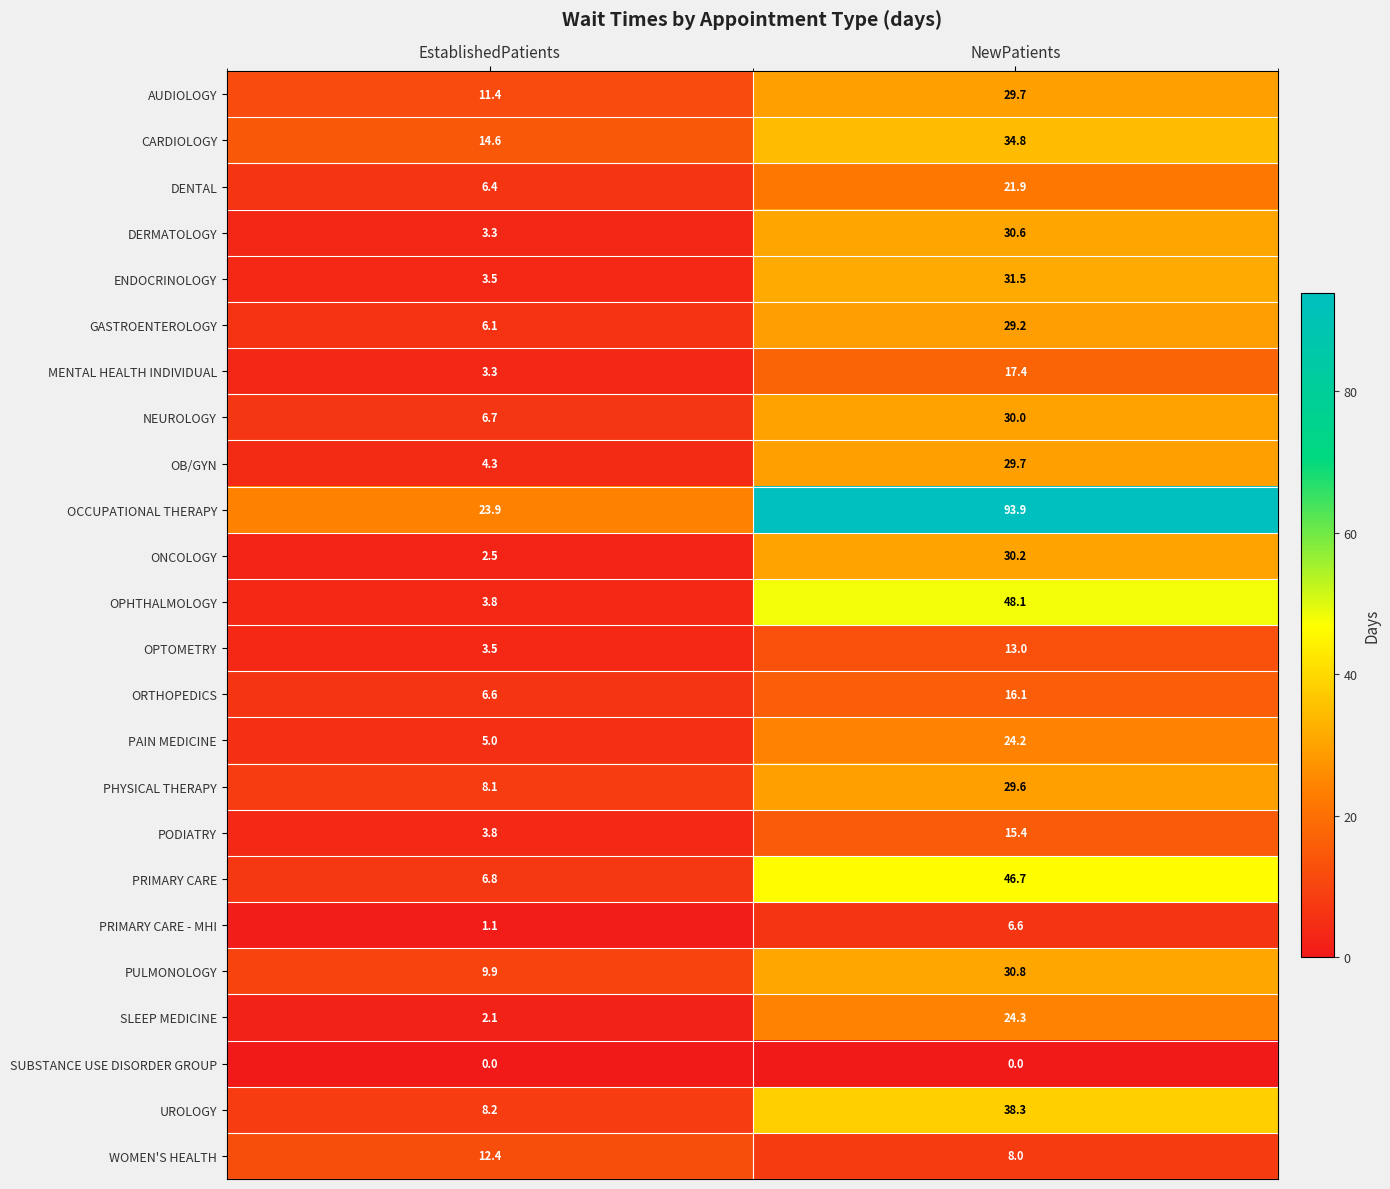

How many values in the DERMATOLOGY series exceed 30?

1